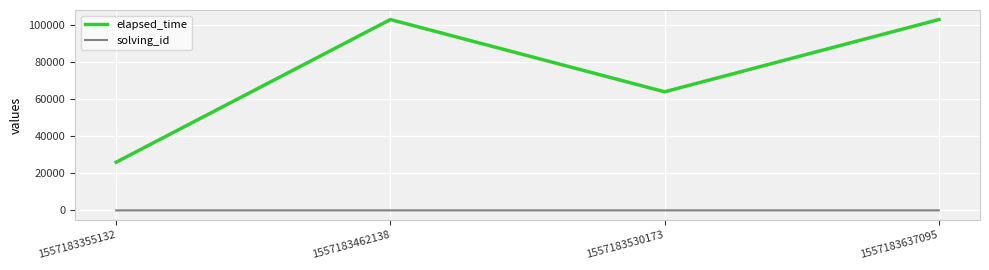

True or false: elapsed_time and solving_id cross at least once.

False